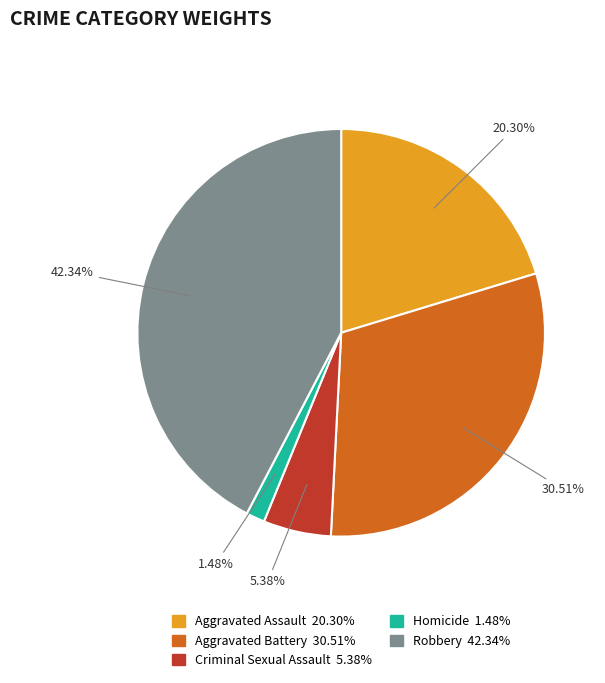

Is it true that Aggravated Battery is 31% of the pie?

True